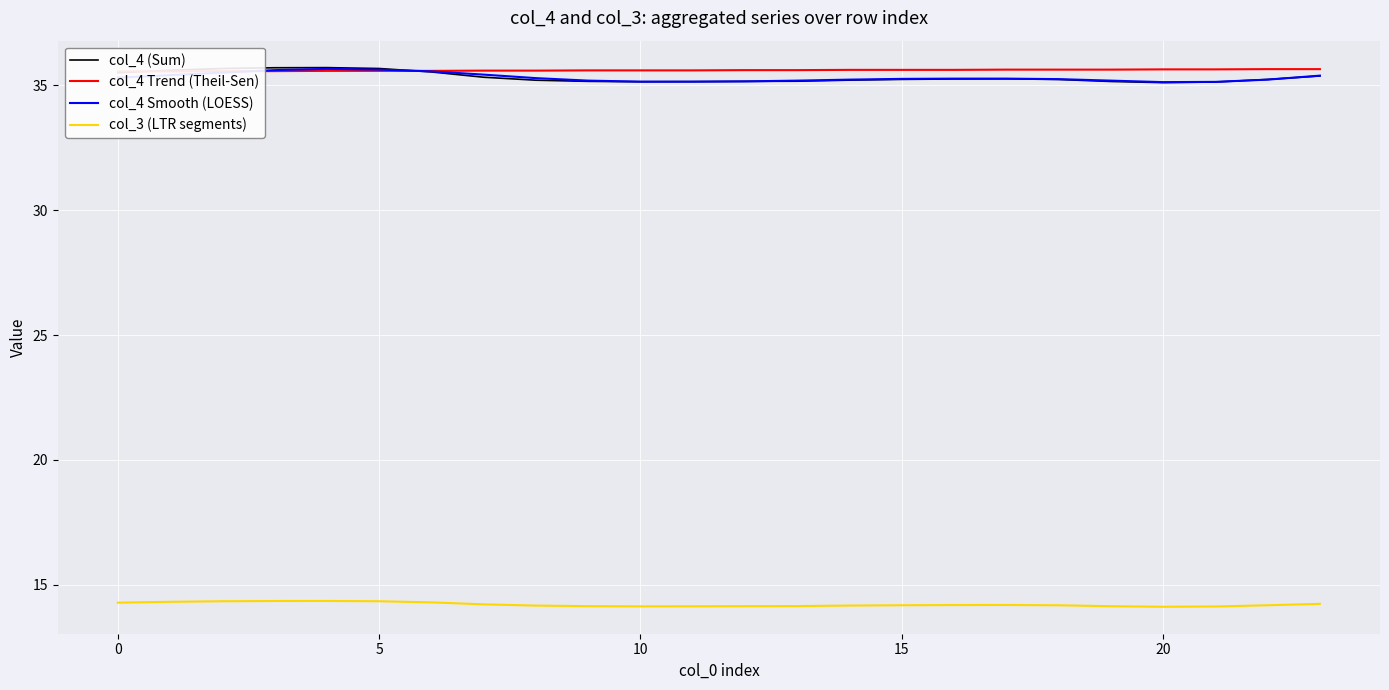

What is the highest value of the col_4 (Sum) series?

35.7